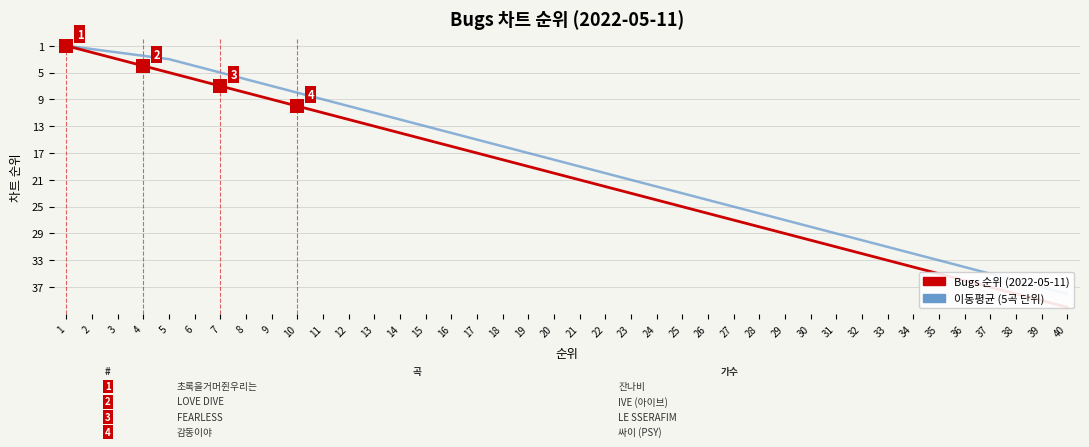

Which series contains the highest Y value?

Bugs 순위